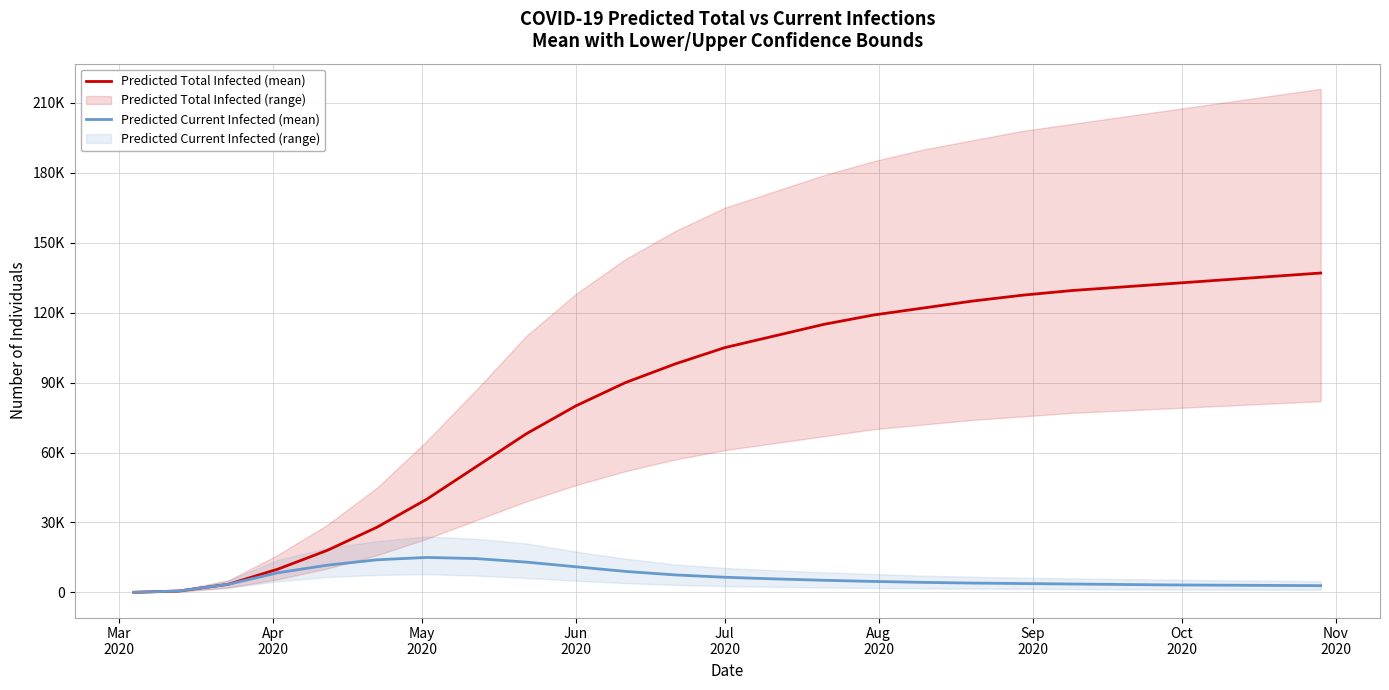

How many lines are shown in the chart?

2